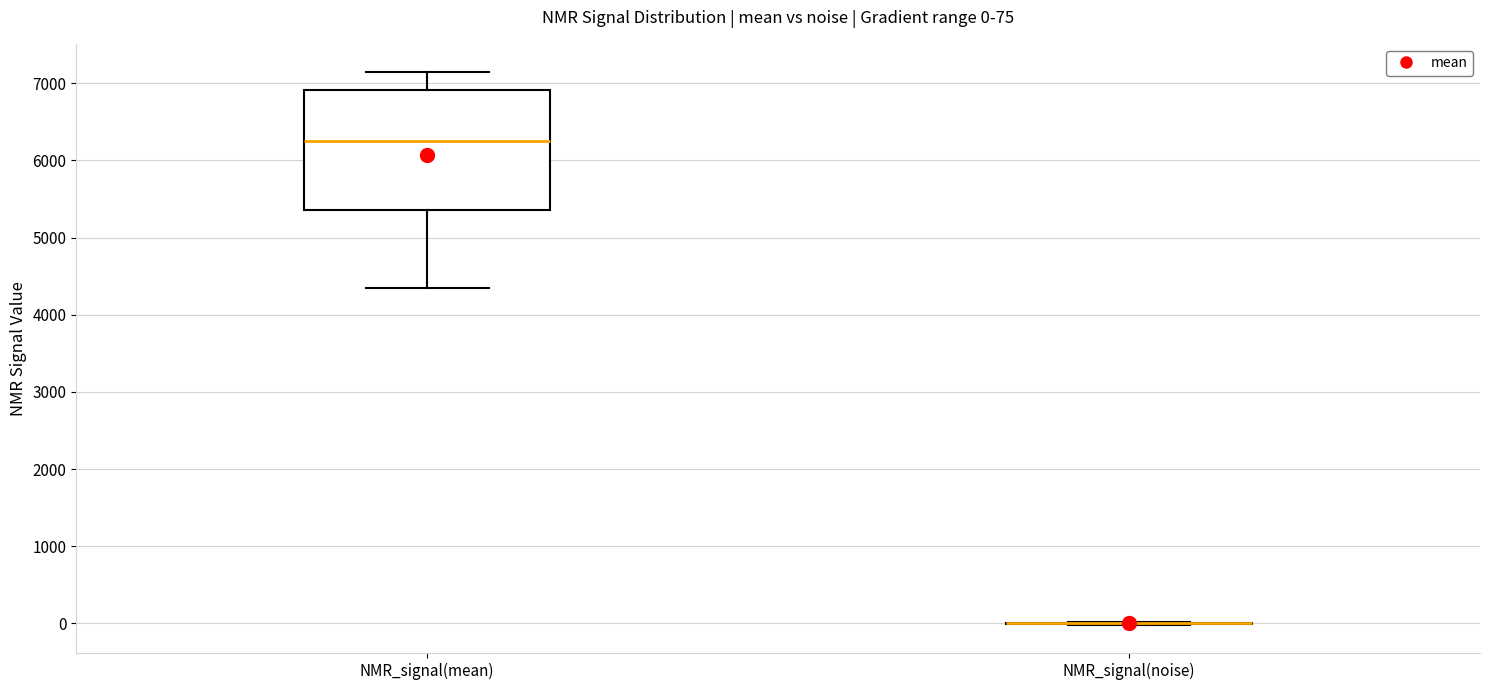

Which box is the tallest, from its lower edge to its upper edge?

NMR_signal(mean)